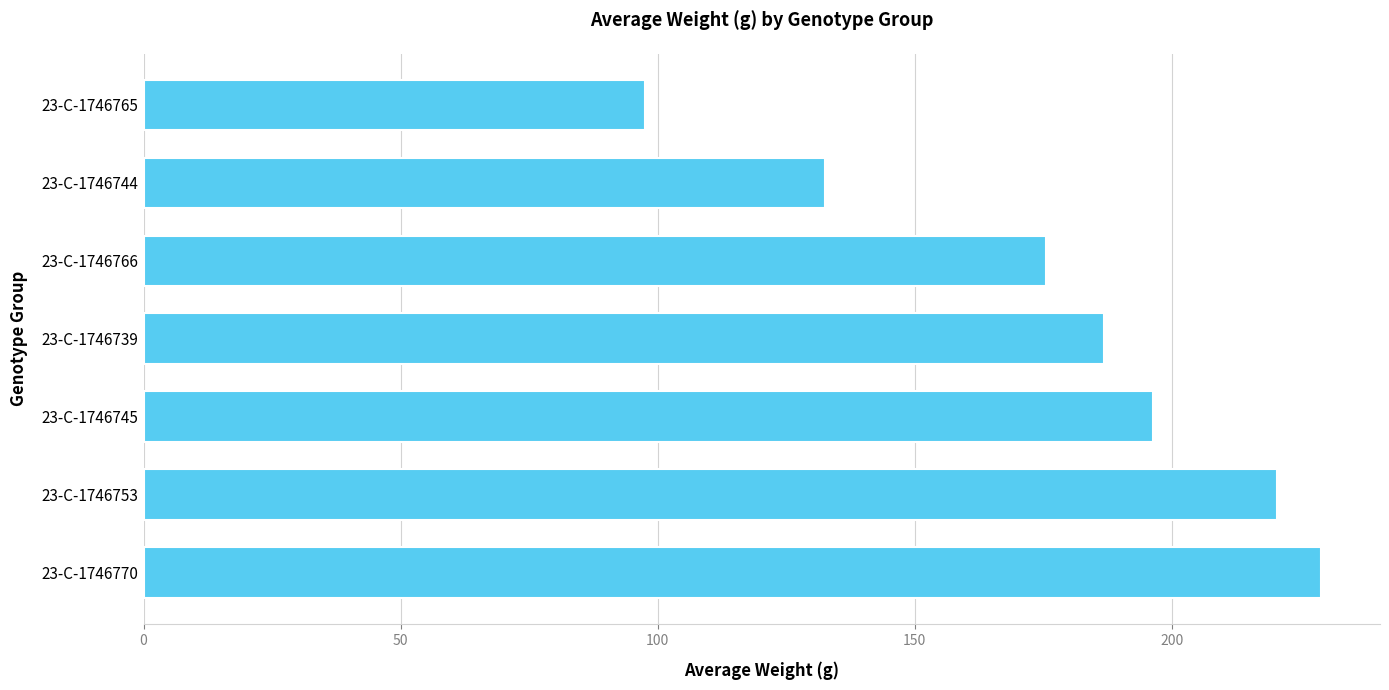

What is the sum of all values?

1238.1